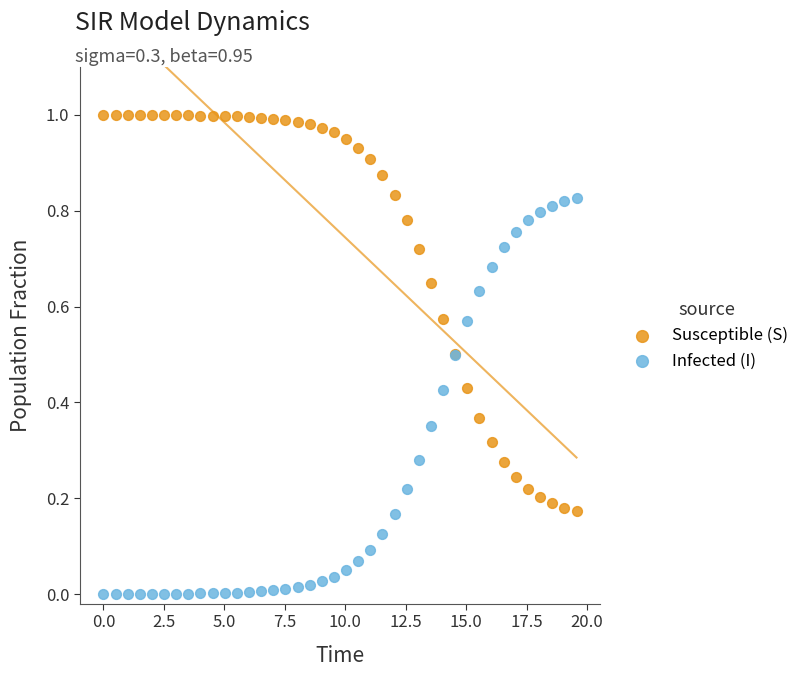

Which series reaches the maximum Y coordinate?

Susceptible (S)